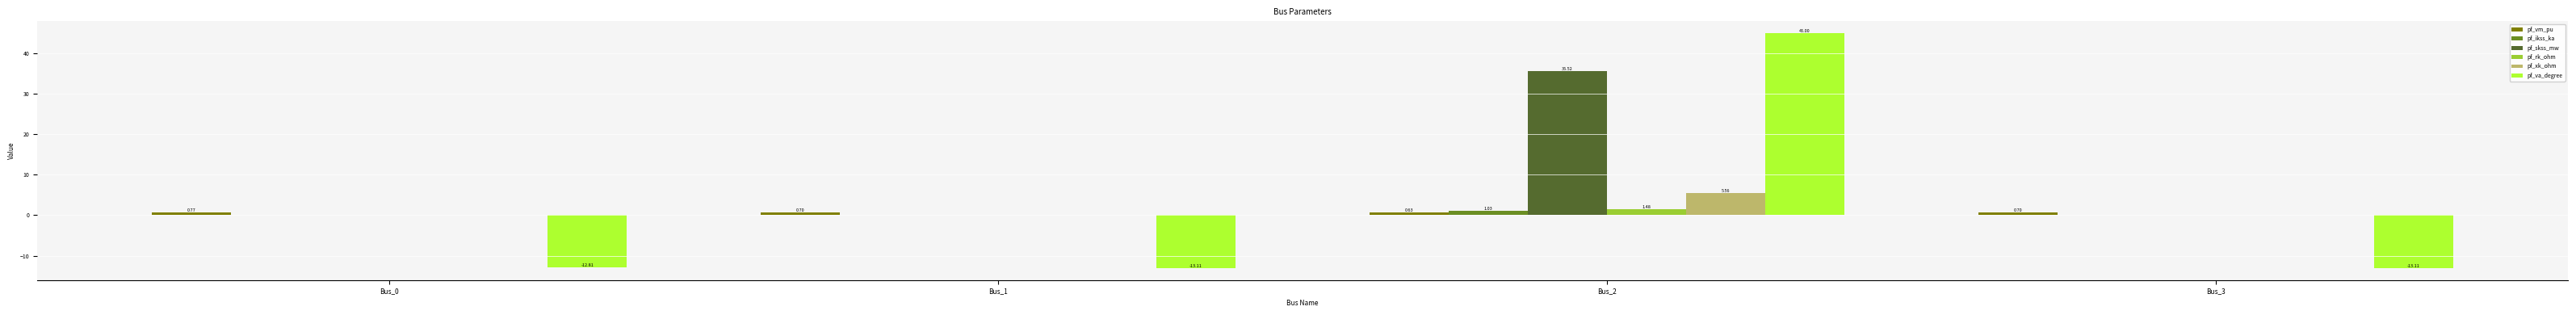

What is the total value across all series at Bus_1?

-12.4